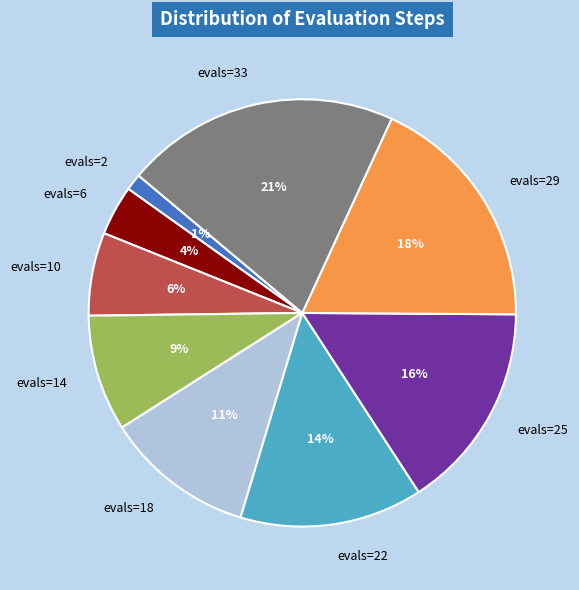

Count the number of slices in the pie.

9